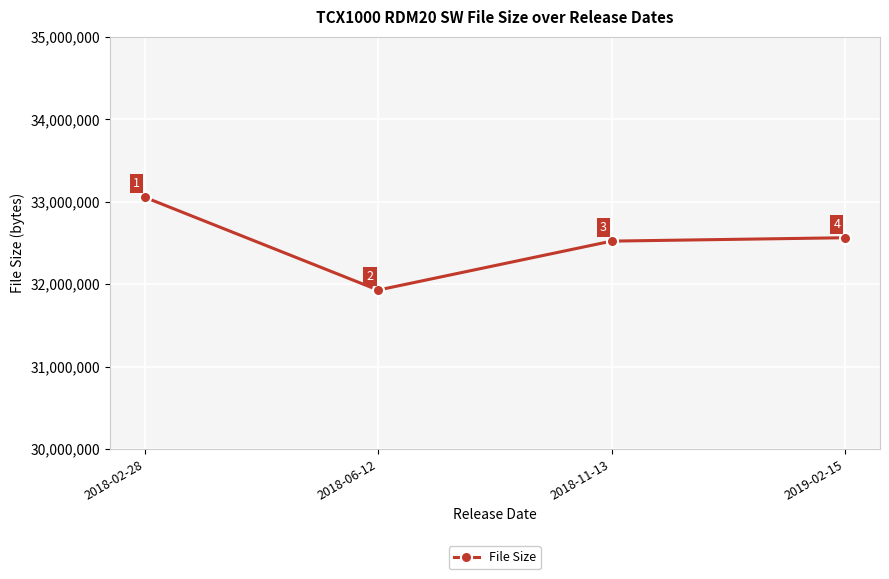

At which label is the value closest to 32491520?

2018-11-13